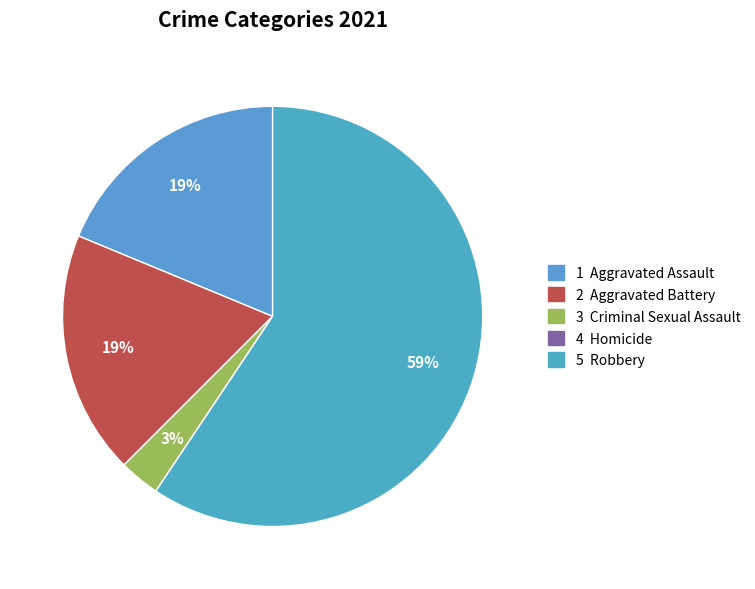

Count the number of slices in the pie.

5